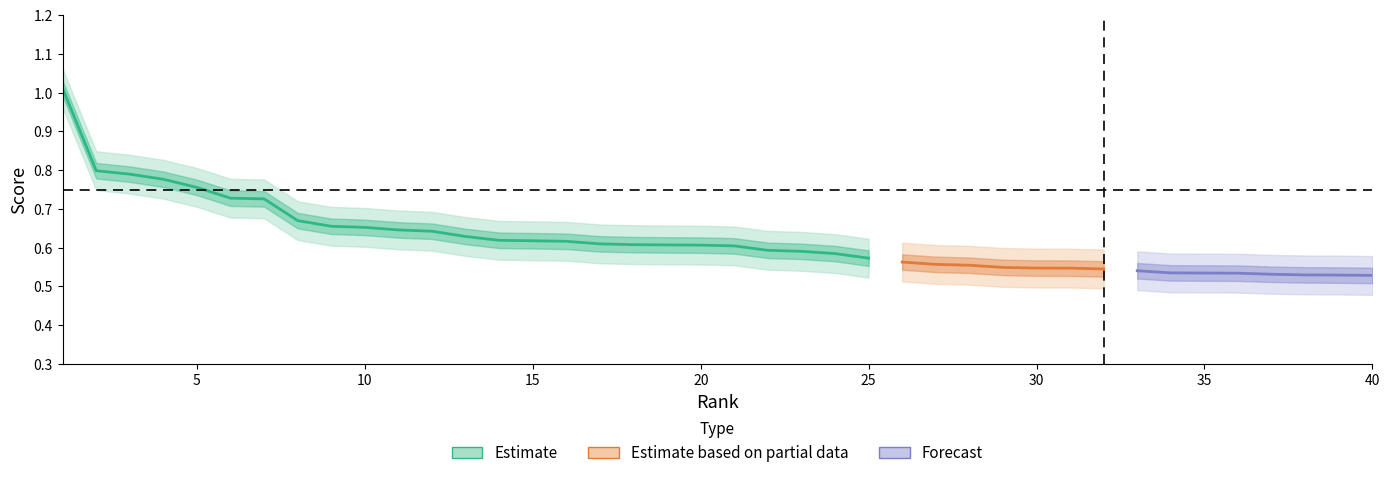

Reading left to right, transcribe all the data shown in this chart.

score_center: 1=1.0	2=0.8	3=0.8	4=0.8	5=0.8	6=0.7	7=0.7	8=0.7	9=0.7	10=0.7	11=0.6	12=0.6	13=0.6	14=0.6	15=0.6	16=0.6	17=0.6	18=0.6	19=0.6	20=0.6	21=0.6	22=0.6	23=0.6	24=0.6	25=0.6	26=0.6	27=0.6	28=0.6	29=0.5	30=0.5	31=0.5	32=0.5	33=0.5	34=0.5	35=0.5	36=0.5	37=0.5	38=0.5	39=0.5	40=0.5
score_upper: 1=1.1	2=0.8	3=0.8	4=0.8	5=0.8	6=0.8	7=0.8	8=0.7	9=0.7	10=0.7	11=0.7	12=0.7	13=0.7	14=0.7	15=0.7	16=0.7	17=0.7	18=0.7	19=0.7	20=0.7	21=0.7	22=0.6	23=0.6	24=0.6	25=0.6	26=0.6	27=0.6	28=0.6	29=0.6	30=0.6	31=0.6	32=0.6	33=0.6	34=0.6	35=0.6	36=0.6	37=0.6	38=0.6	39=0.6	40=0.6
score_lower: 1=1.0	2=0.7	3=0.7	4=0.7	5=0.7	6=0.7	7=0.7	8=0.6	9=0.6	10=0.6	11=0.6	12=0.6	13=0.6	14=0.6	15=0.6	16=0.6	17=0.6	18=0.6	19=0.6	20=0.6	21=0.6	22=0.5	23=0.5	24=0.5	25=0.5	26=0.5	27=0.5	28=0.5	29=0.5	30=0.5	31=0.5	32=0.5	33=0.5	34=0.5	35=0.5	36=0.5	37=0.5	38=0.5	39=0.5	40=0.5